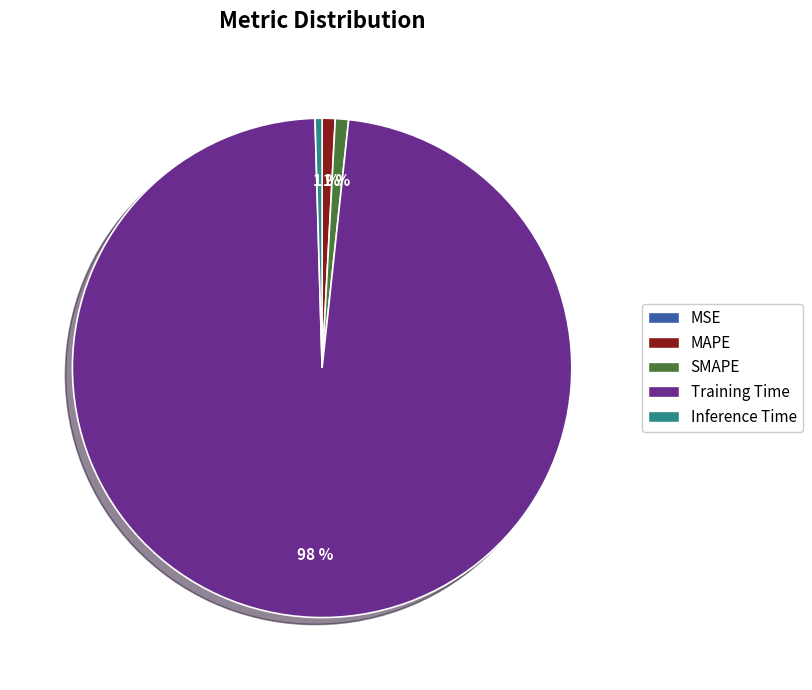

What is the majority slice?

Training Time